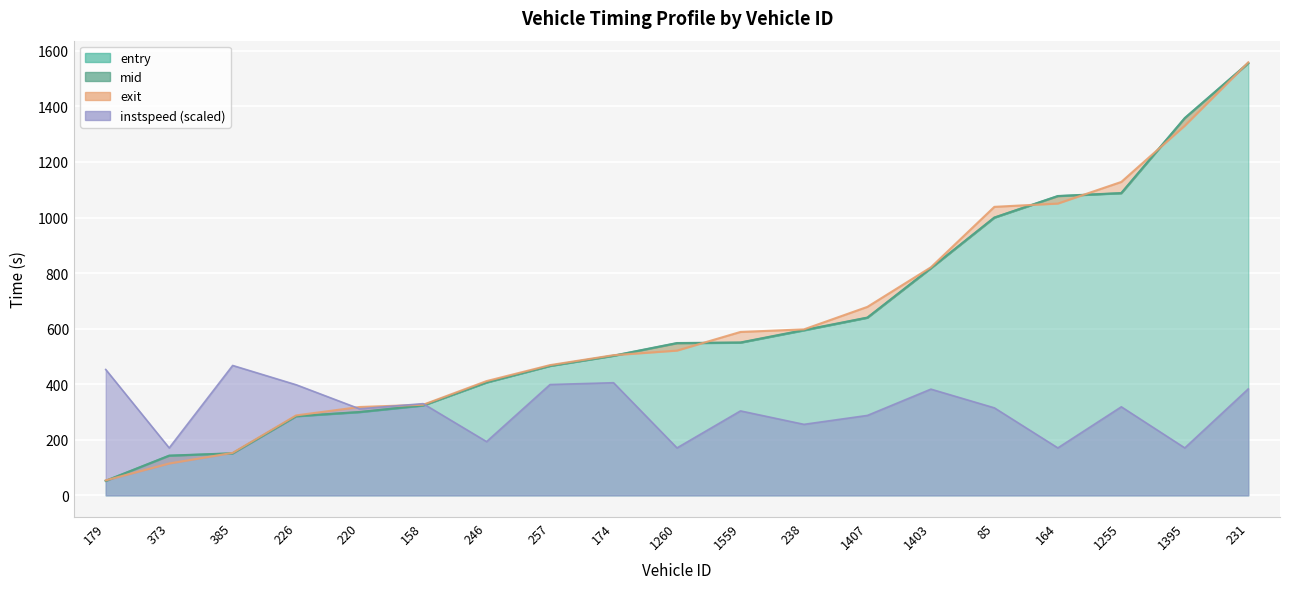

Reading left to right, extract all data points from this chart.

entry: 179=51.9	373=142.4	385=150.9	226=284.4	220=299.4	158=323.1	246=406.0	257=465.6	174=502.2	1260=547.5	1559=549.5	238=593.8	1407=639.3	1403=817.4	85=999.4	164=1076.9	1255=1087.5	1395=1357.5	231=1555.3
mid: 179=52.6	373=143.1	385=151.6	226=285.2	220=300.2	158=324.1	246=407.1	257=466.4	174=503.0	1260=548.4	1559=550.4	238=595.2	1407=640.1	1403=818.1	85=1000.2	164=1077.6	1255=1088.2	1395=1358.2	231=1556.1
exit: 179=54.1	373=114.8	385=153.1	226=287.9	220=318.1	158=326.2	246=411.4	257=468.9	174=504.7	1260=521.2	1559=588.2	238=597.6	1407=678.5	1403=821.0	85=1038.5	164=1050.4	1255=1128.2	1395=1330.8	231=1558.8
instspeed: 179=453.1	373=170.9	385=467.6	226=398.2	220=311.4	158=330.2	246=193.5	257=399.0	174=405.5	1260=170.9	1559=304.1	238=255.7	1407=287.8	1403=382.4	85=315.1	164=170.9	1255=318.8	1395=170.9	231=383.2